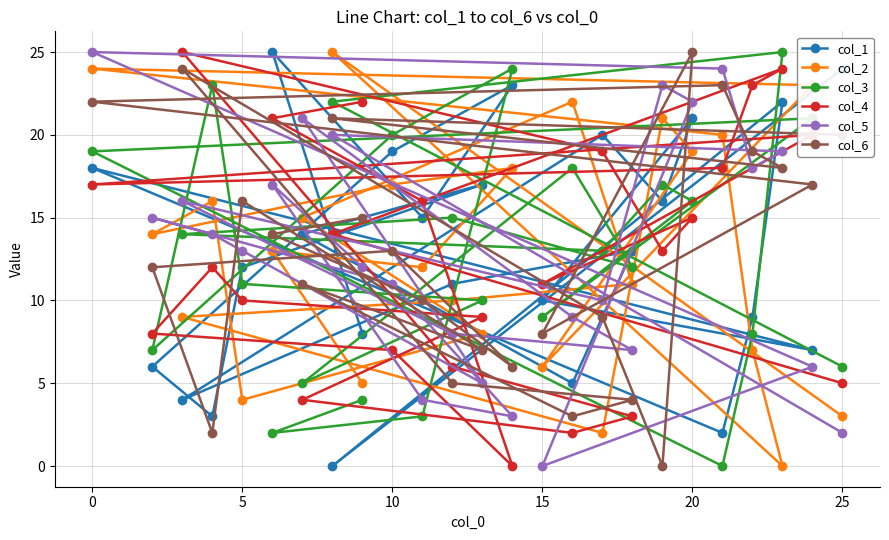

Between 0 and 5, which series saw the biggest shift?

col_2